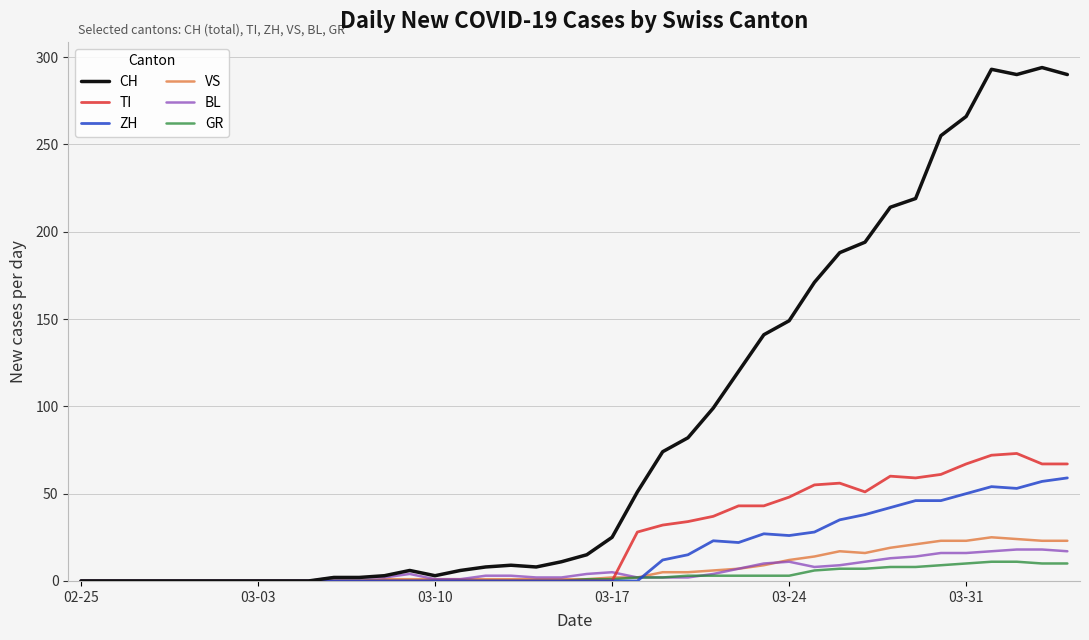

Which series has the largest total across all categories?

CH